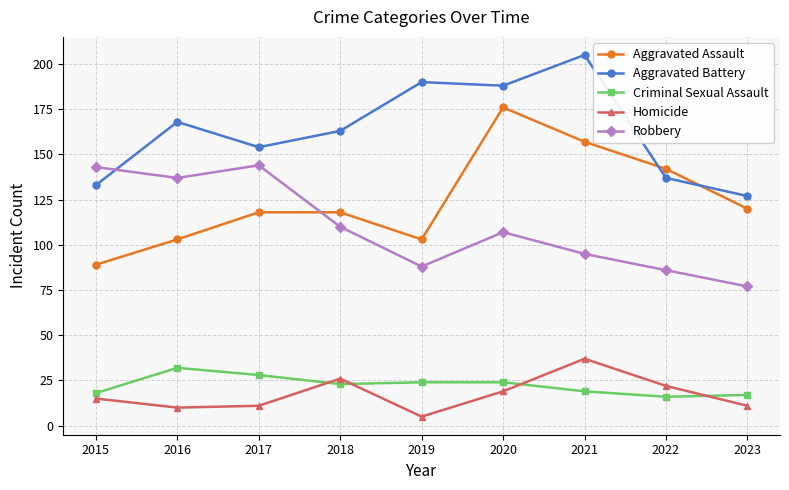

Where is the first local minimum for Aggravated Battery?

2017